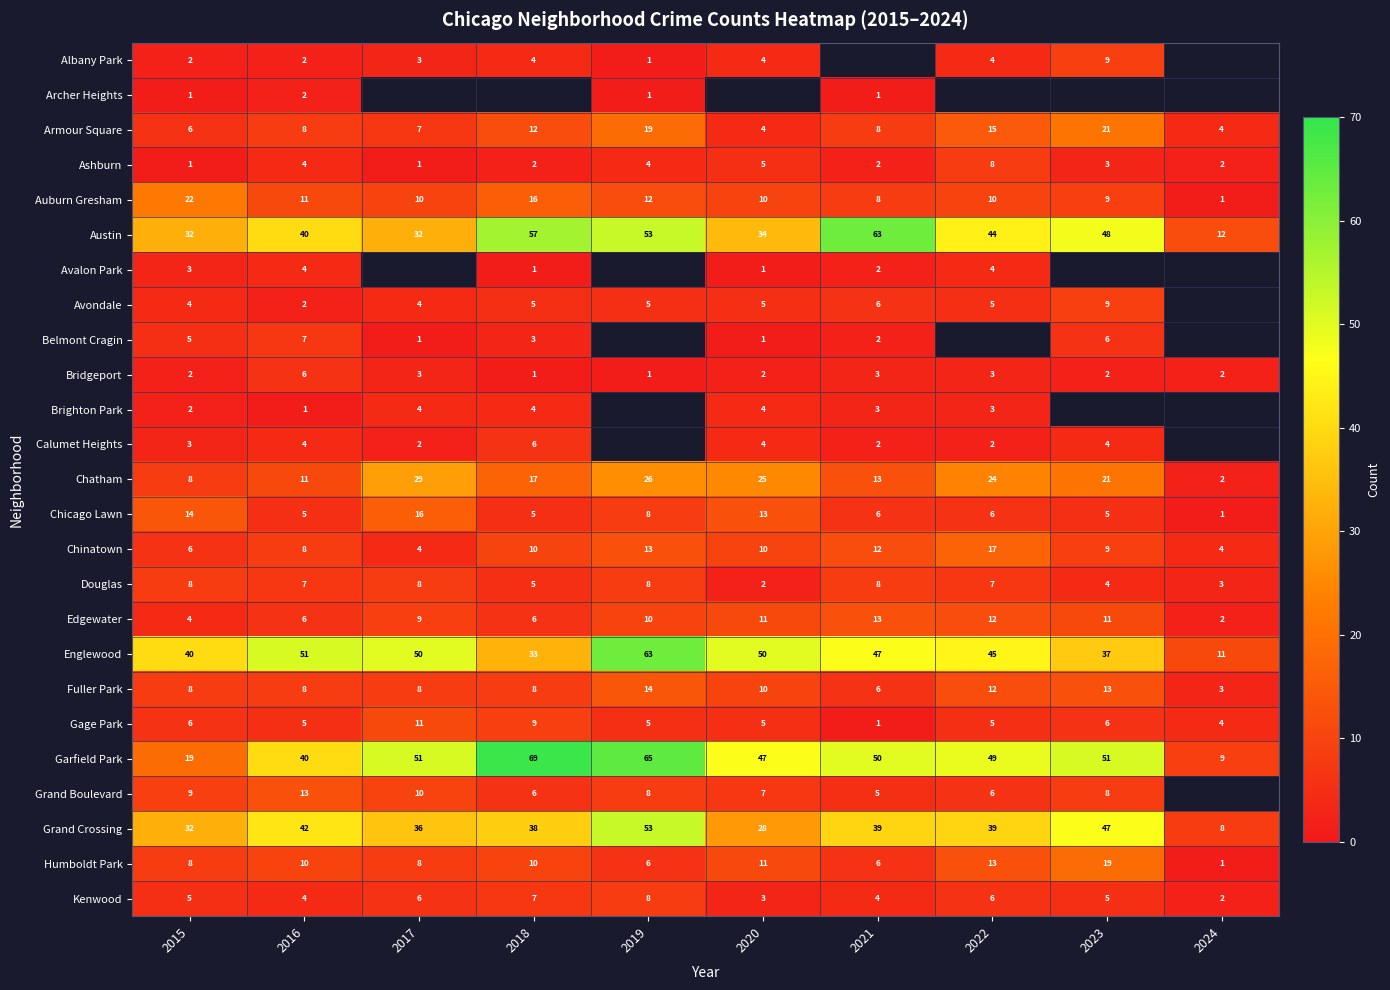

Is the value of Archer Heights at 2019 greater than the value of Armour Square at 2024?

No